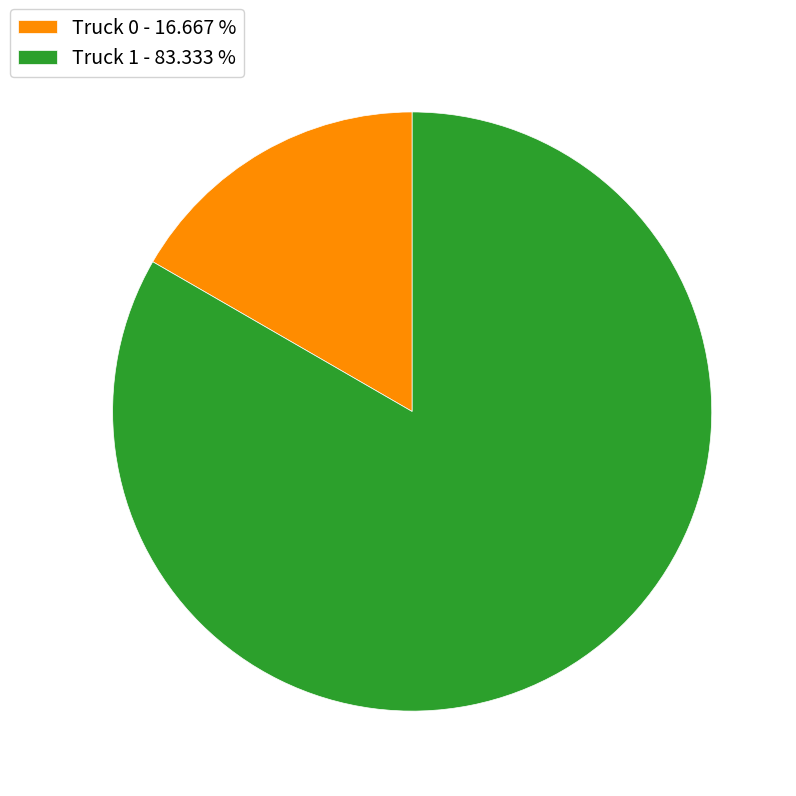

Combined, do Truck 1 - 83.333 % and Truck 0 - 16.667 % account for over 50%?

Yes